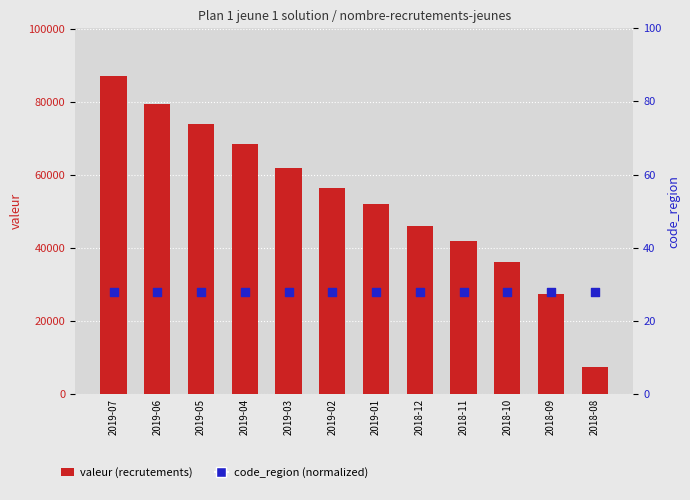

What is the total value across all series at 2018-08?

7479.0